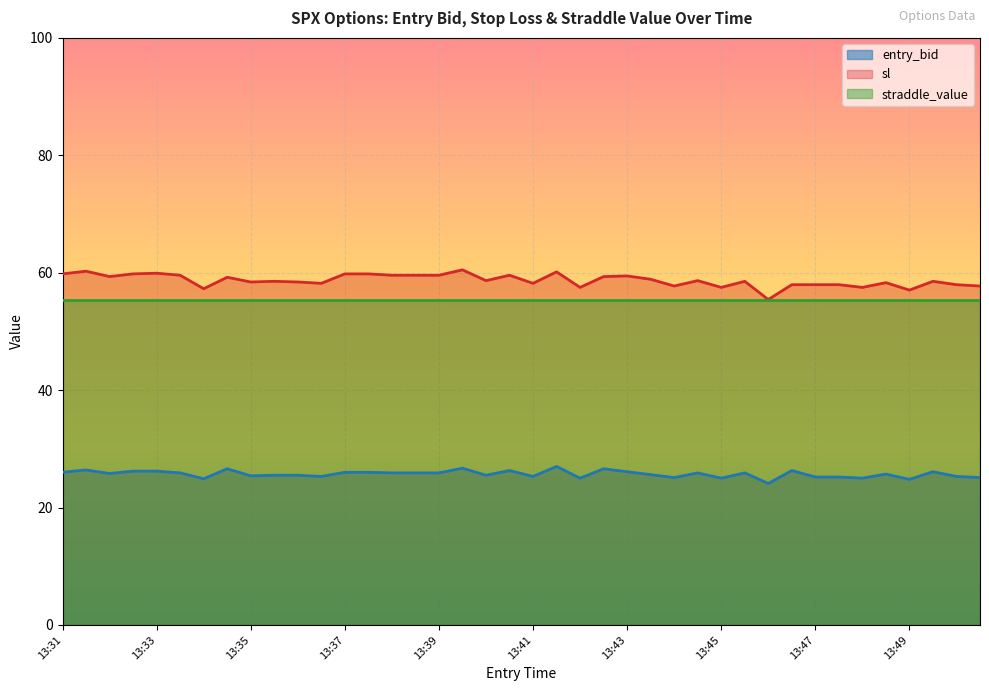

Does the chart display data point markers on the line(s)?

No